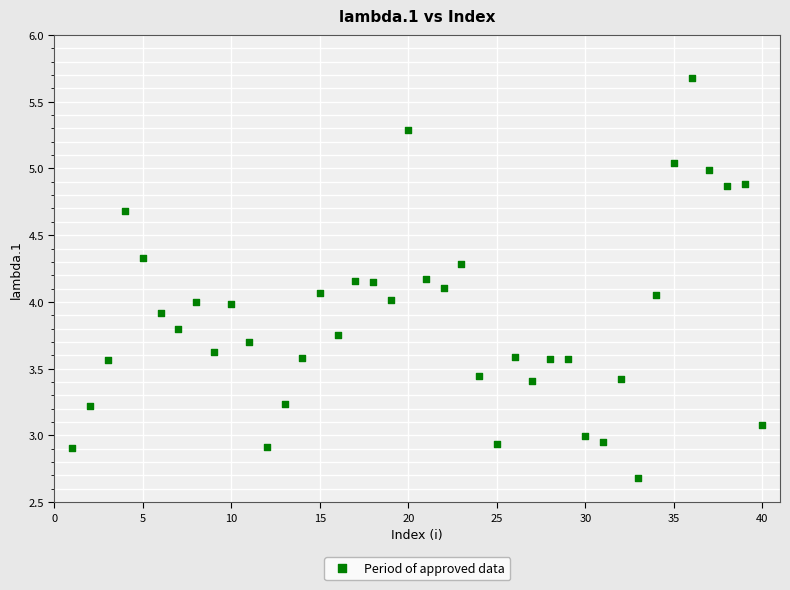

What is the range of X values (max minus min)?

39.0